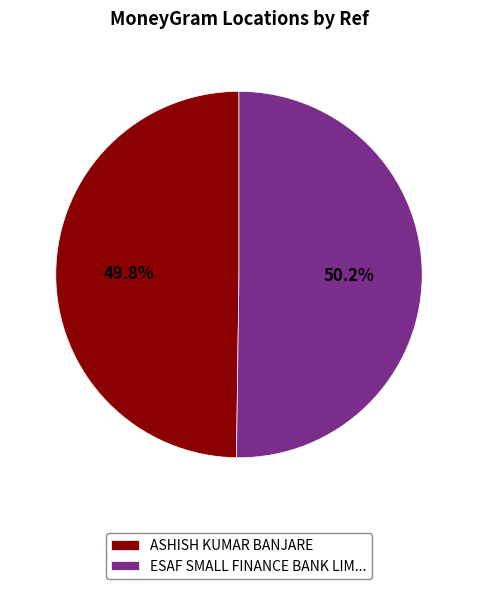

What percentage do ESAF SMALL FINANCE BANK LIM... and ASHISH KUMAR BANJARE together represent?

100.0%